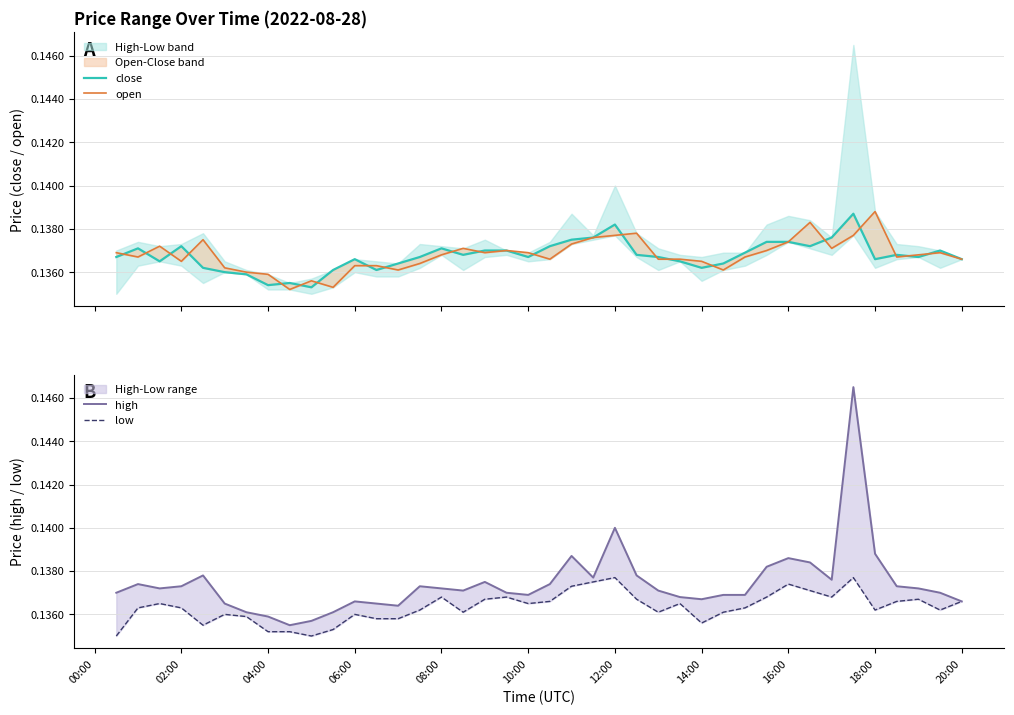

The value of open at 04:00 is 0.0. True or false?

False